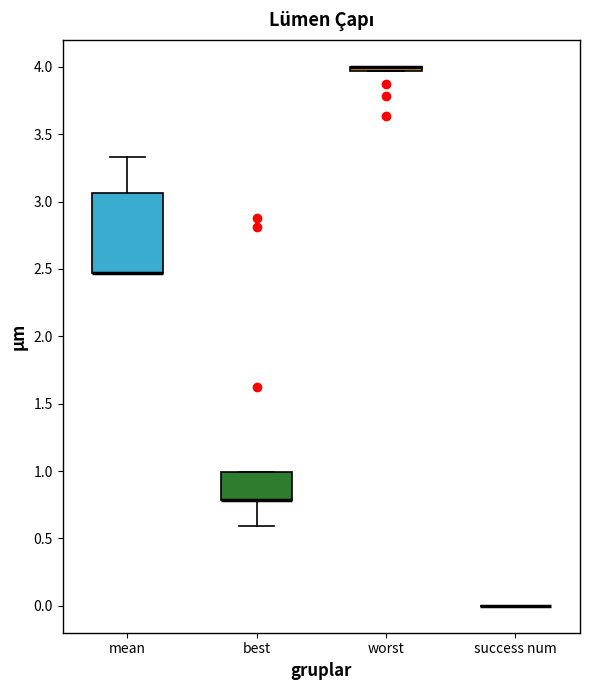

Comparing the boxes themselves (not the whiskers), which one is the tallest?

mean